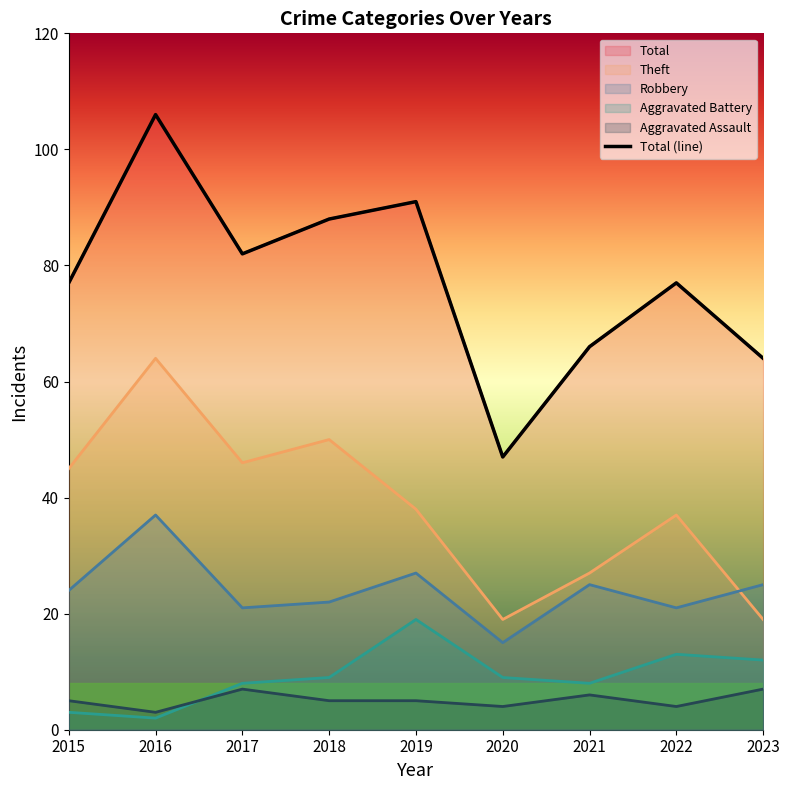

Which series has the widest spread of values?

Total